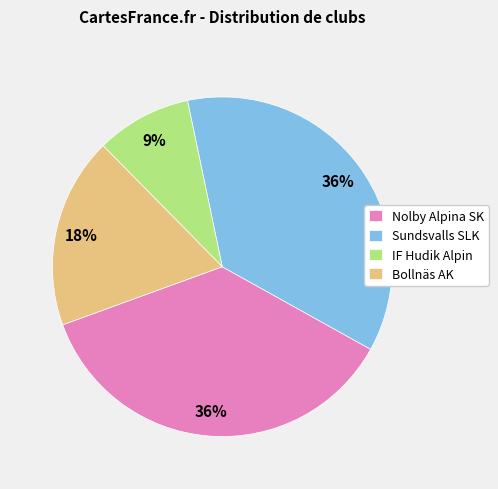

Count the number of slices in the pie.

4